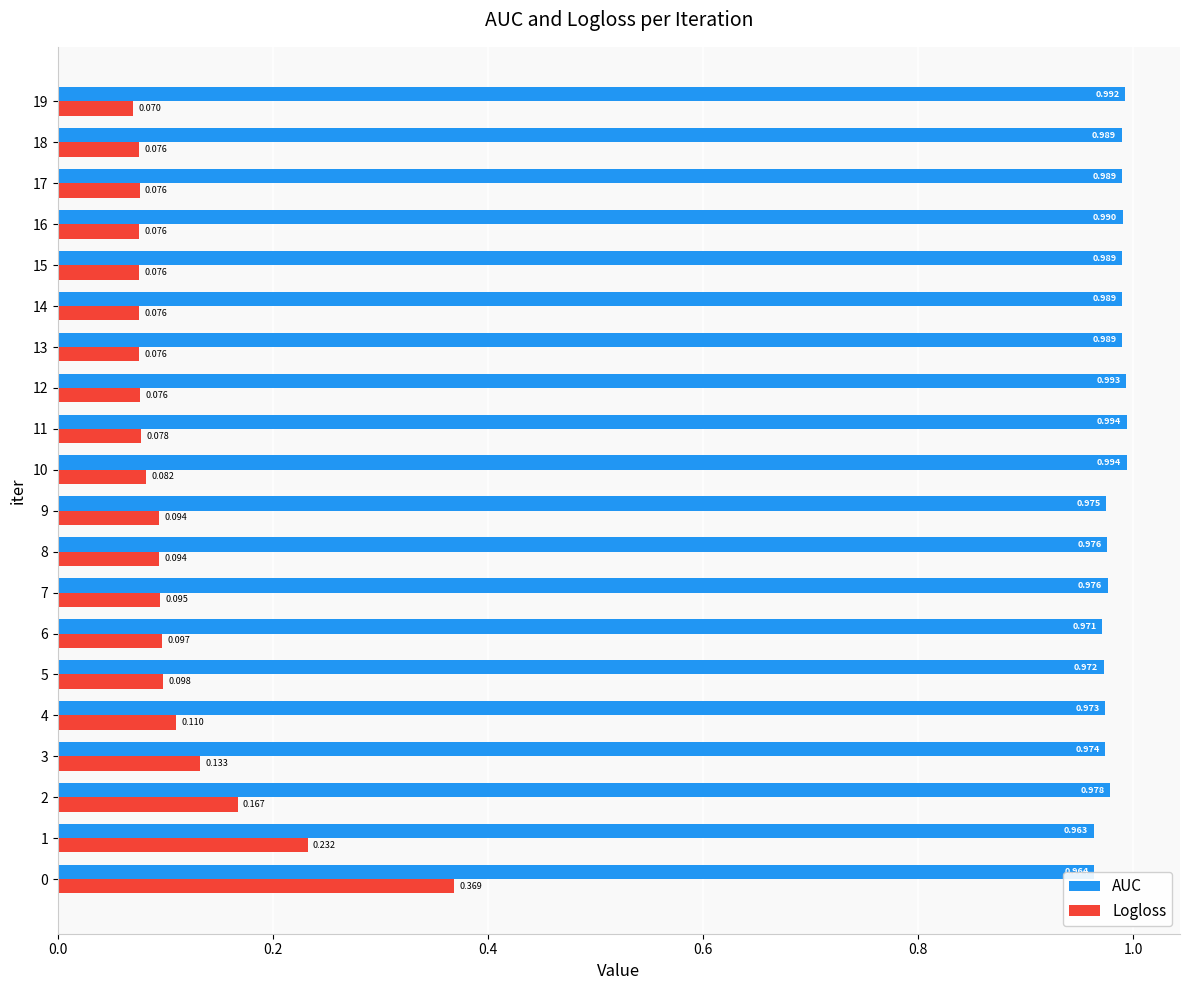

What is the sum of the AUC values at 16 and 11?

2.0